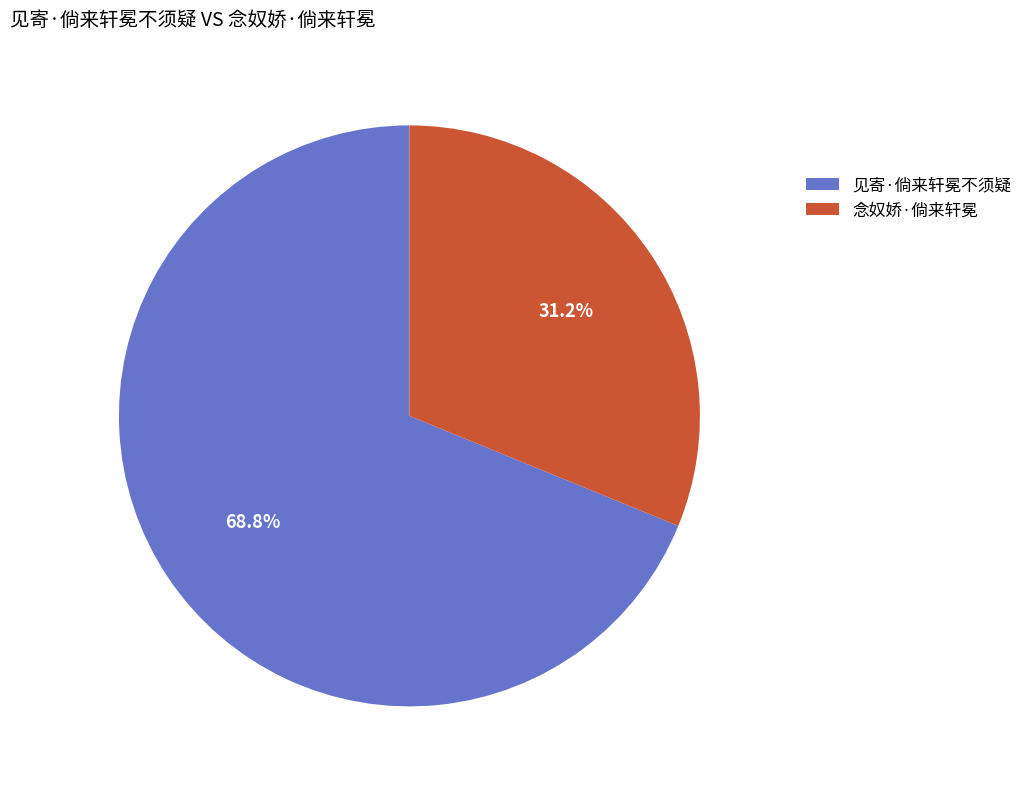

How many slices are in this pie chart?

2